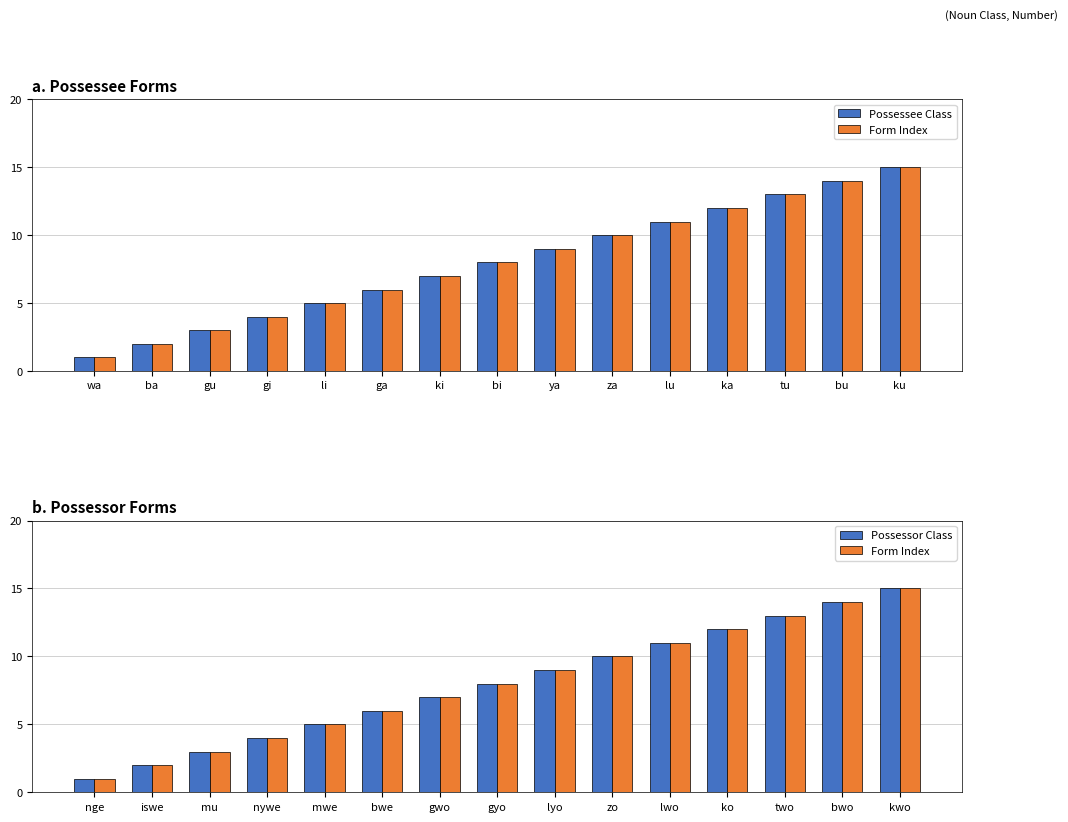

What is the sum of the Possessor Class values at bwe and lyo?

15